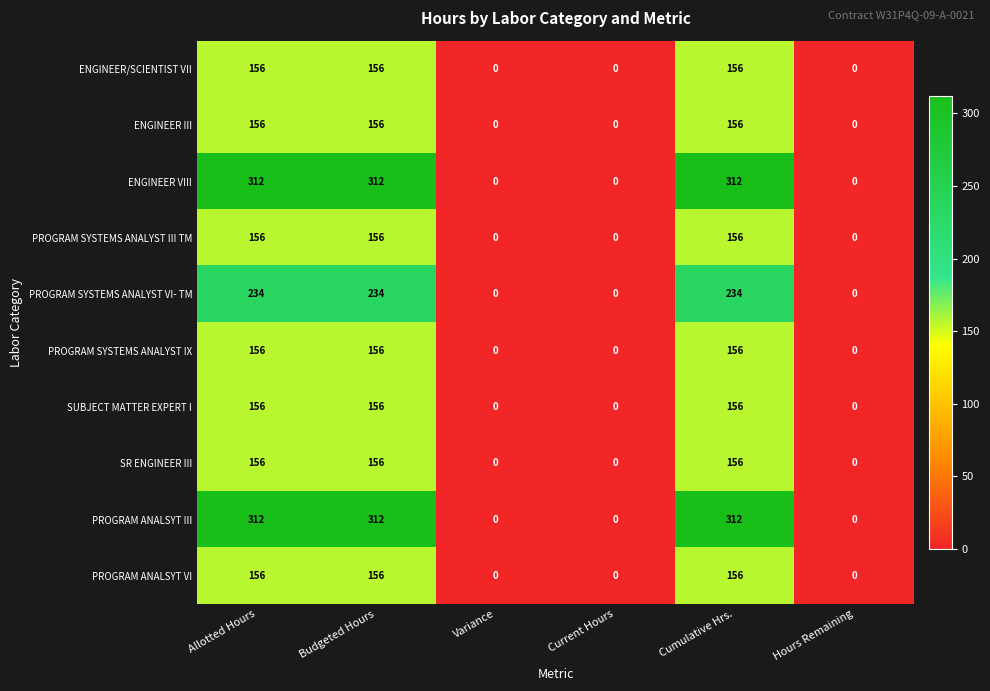

What is the maximum value shown in the chart?

312